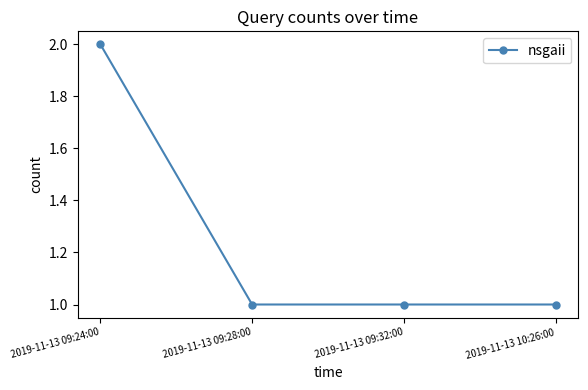

Reading left to right, transcribe all the data shown in this chart.

2	1	1	1